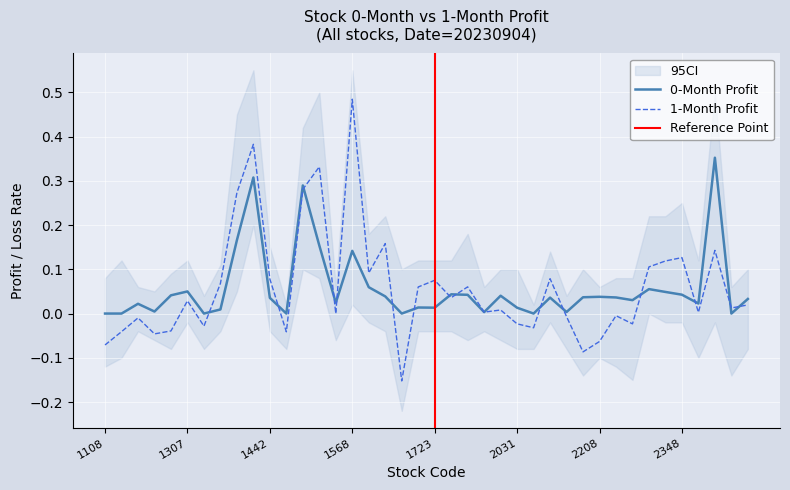

Is it true that 1_month_profit equals 0.3 at 1524?

True